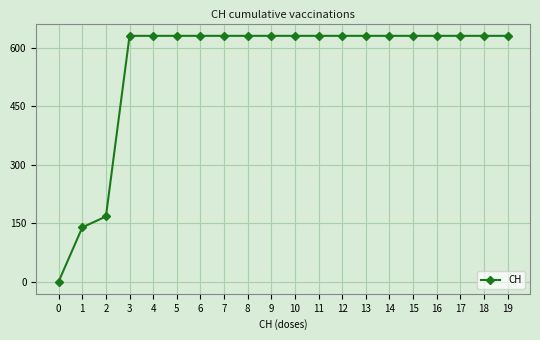

How many categories are shown in the chart?

20